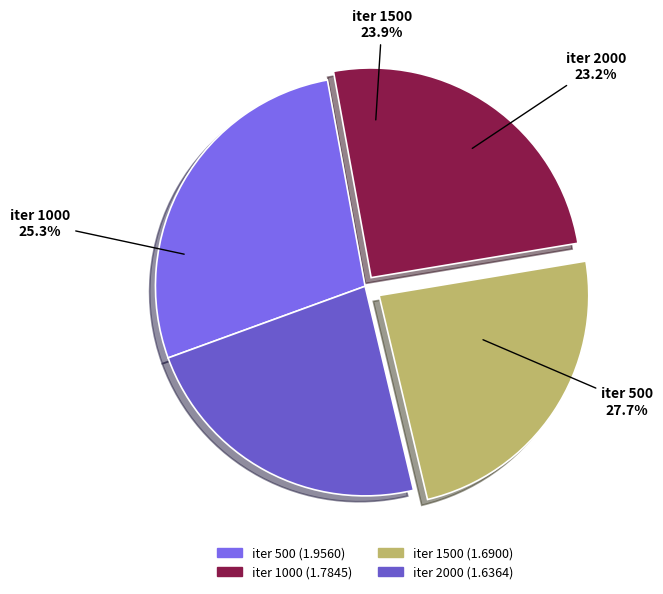

To the nearest percent, what is the difference between the iter 2000 and iter 1500 slice percentages?

1%